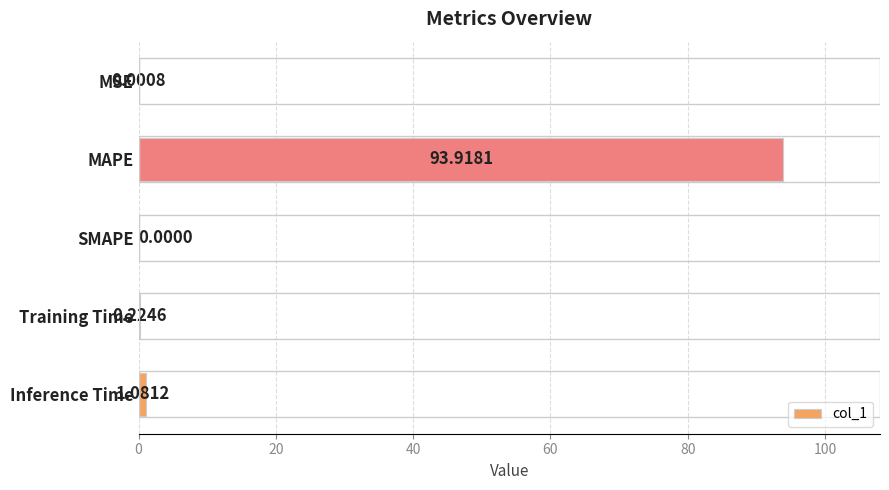

Between SMAPE and Inference Time, which is larger?

Inference Time